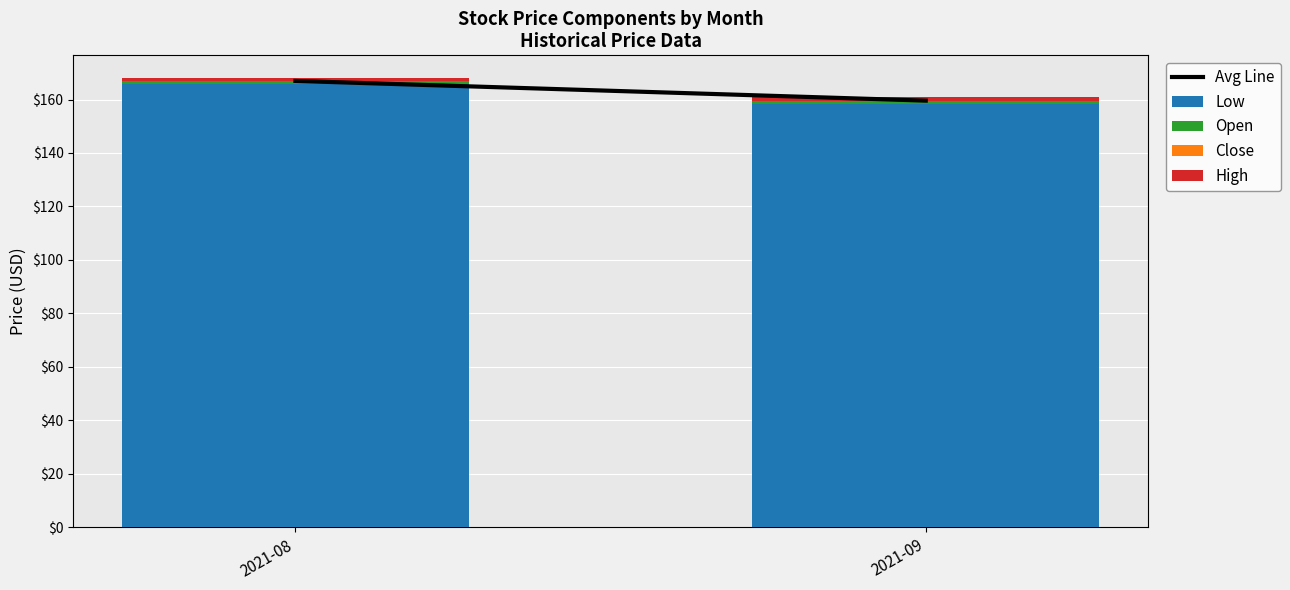

At how many categories does at least one series exceed 111?

2